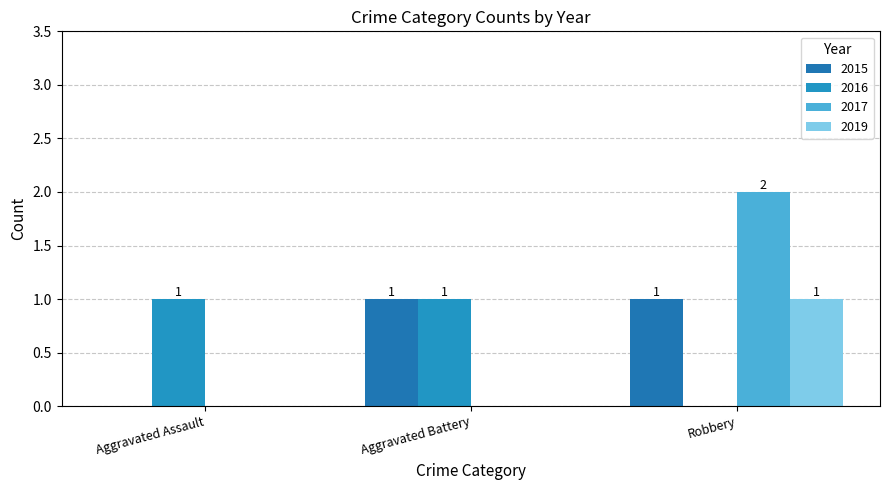

Between Aggravated Battery and Robbery, which series saw the biggest shift?

2017